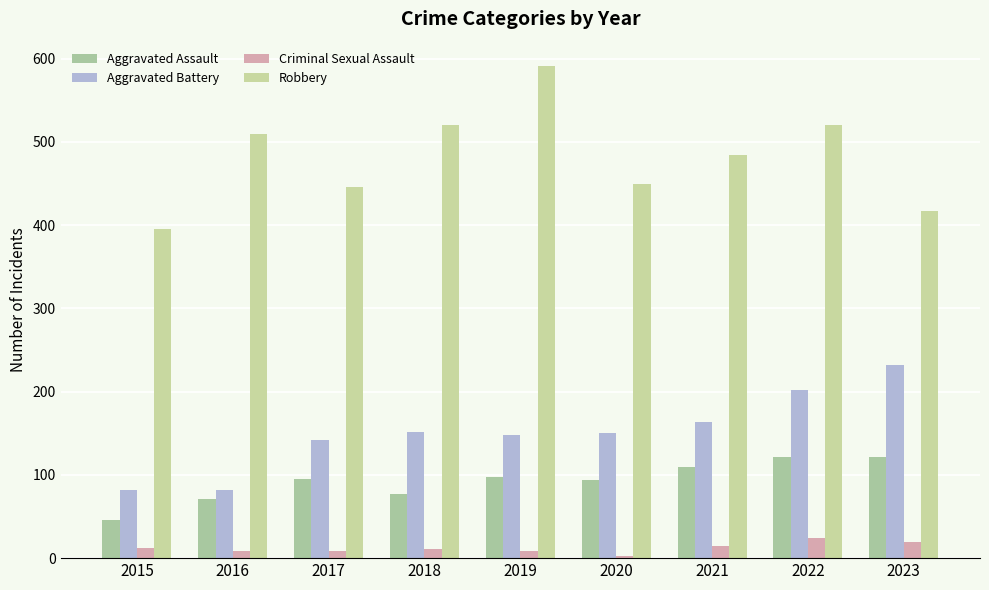

What is the spread (max minus min) of values at 2015?

383